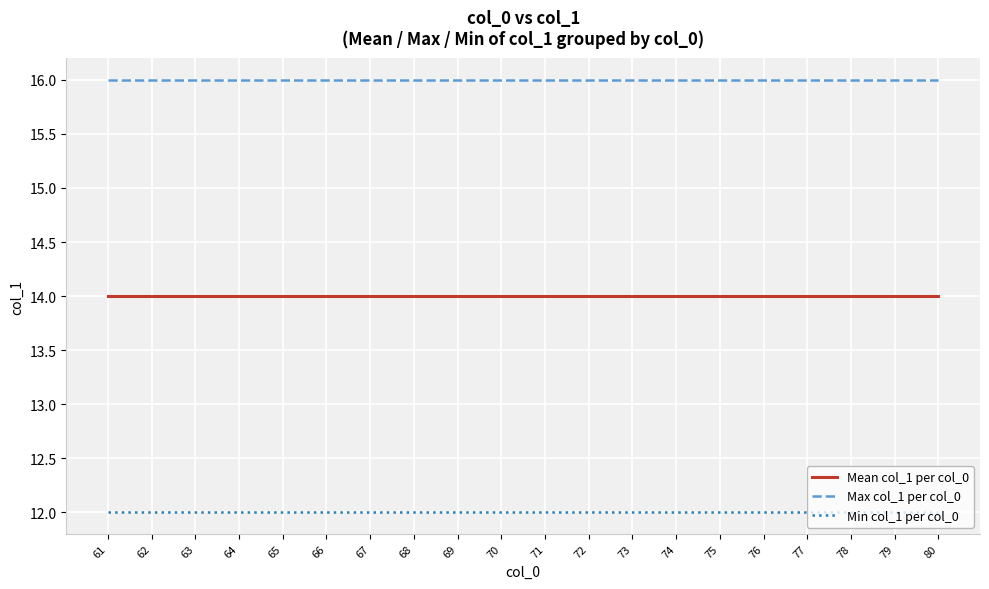

What is the total value across all series at 61?

42